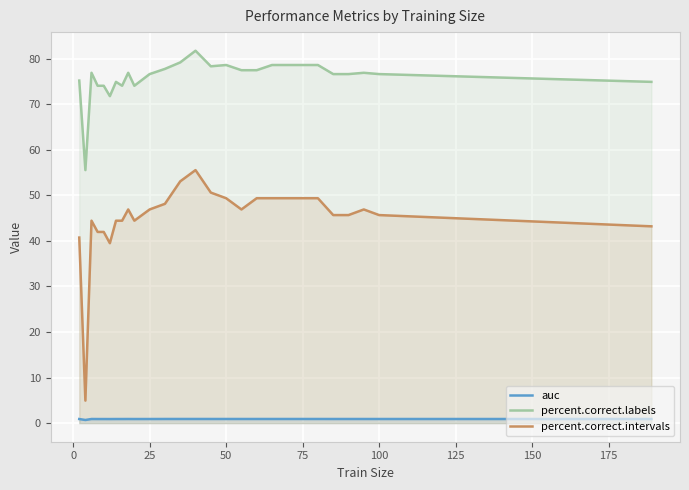

What is the total value across all series at 25?

124.4